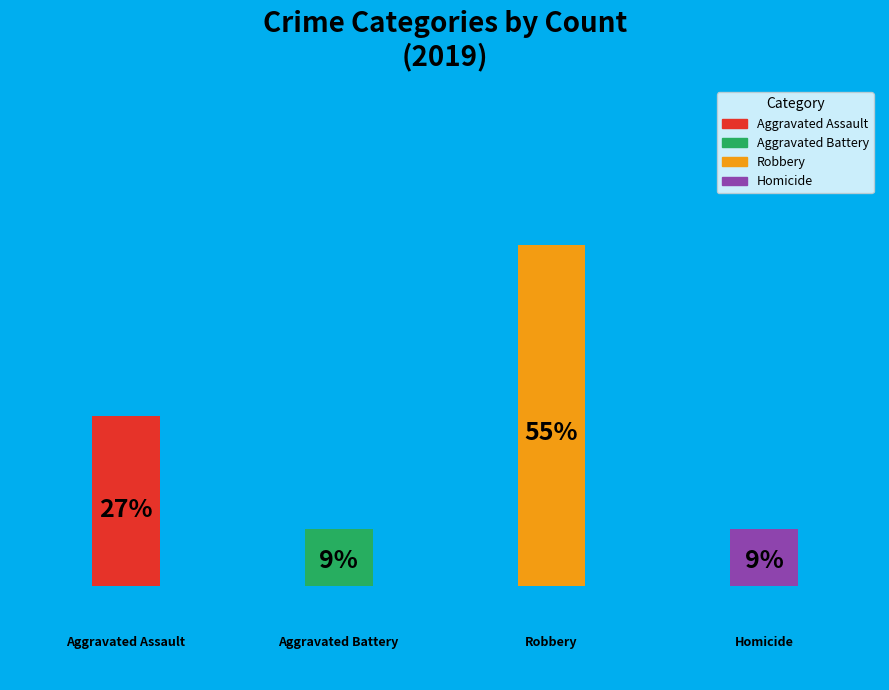

How much of the chart is everything except Aggravated Battery?

90.9%